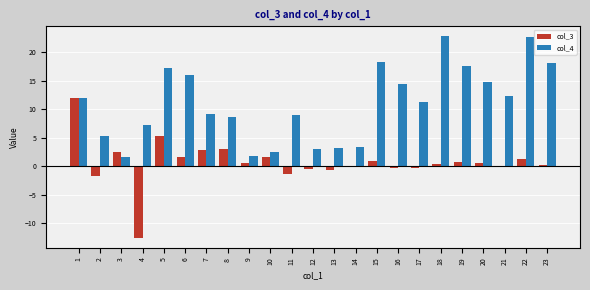

Is the value of col_3 at 3 greater than the value of col_4 at 23?

No